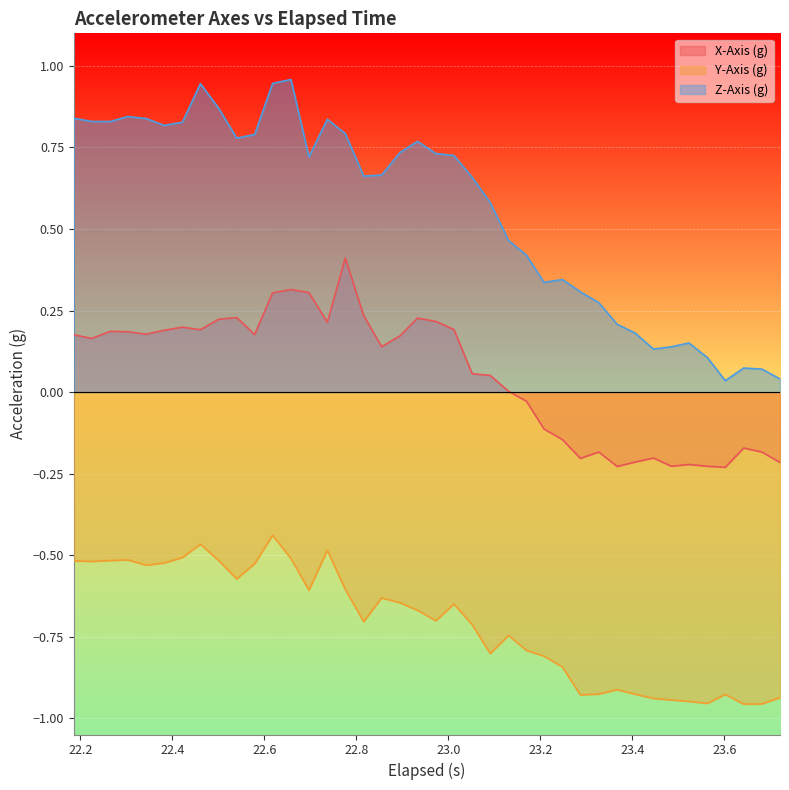

True or false: Z-Axis (g) and Y-Axis (g) cross at least once.

False